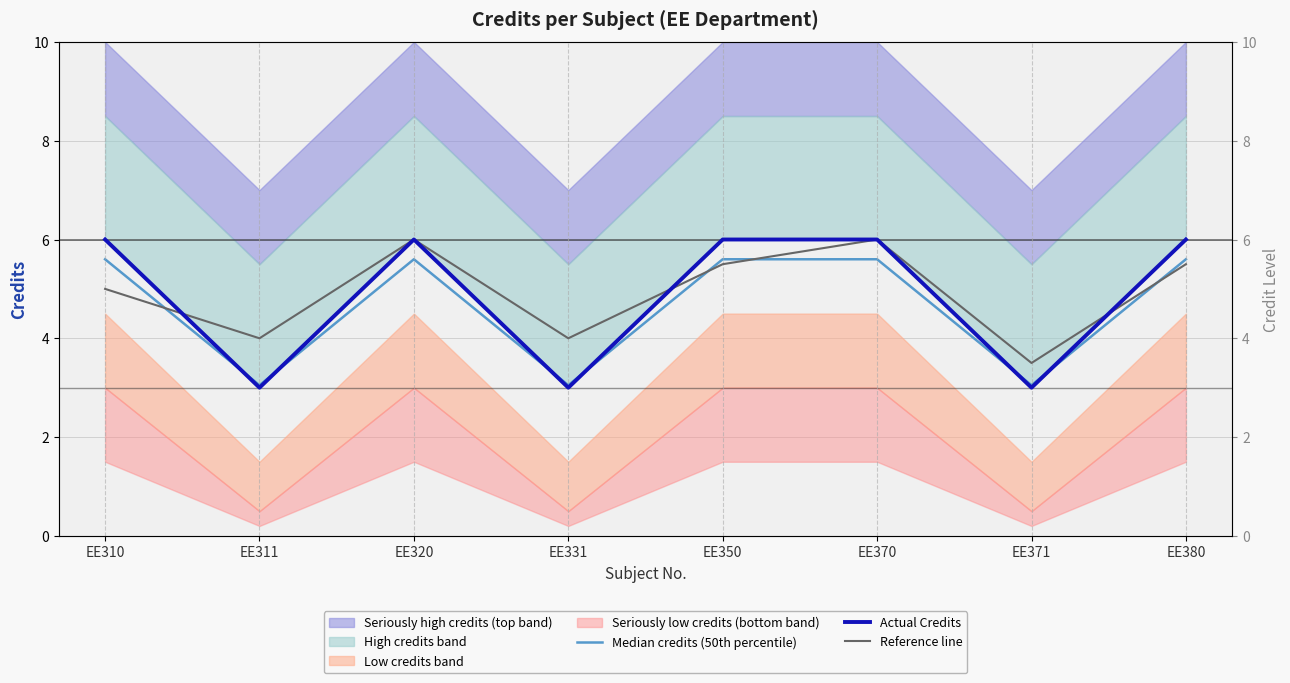

What is the value of the Reference line point at the 3rd from the left?

6.0